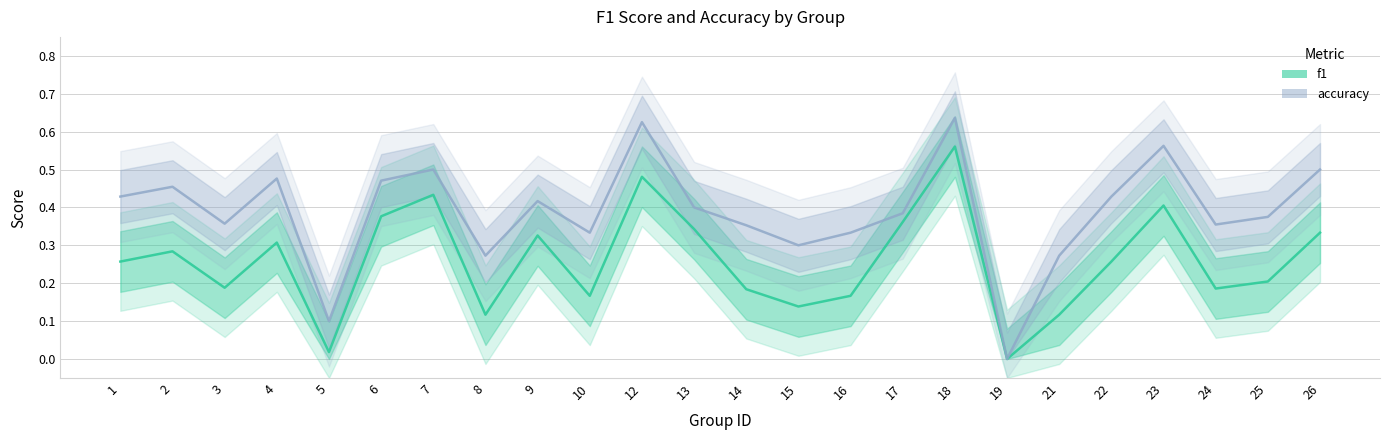

Where is the first local maximum for f1?

2